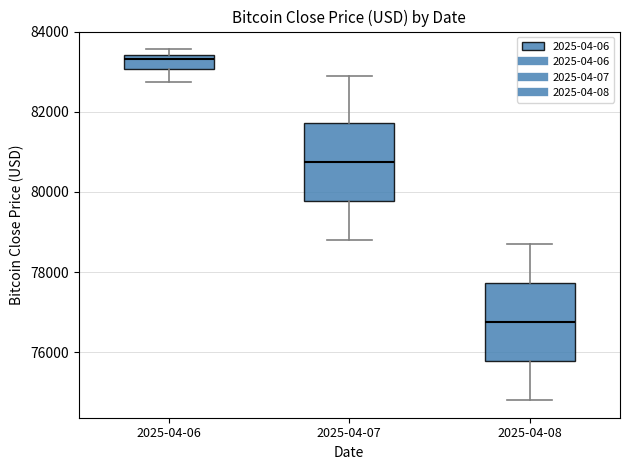

Reading left to right, transcribe this box plot: for each box, give where its median line is, the range the box spans, and where its two whiskers end, as read against the y-axis. The values are not printed on the chart, so give them approximately, as read against the axis.

2025-04-06: median 83400 (just below the box's upper edge), box 83000 to 83400, whiskers 82800 to 83600
2025-04-07: median 80800, box 79800 to 81800, whiskers 78800 to 83000
2025-04-08: median 76800, box 75800 to 77800, whiskers 74800 to 78800